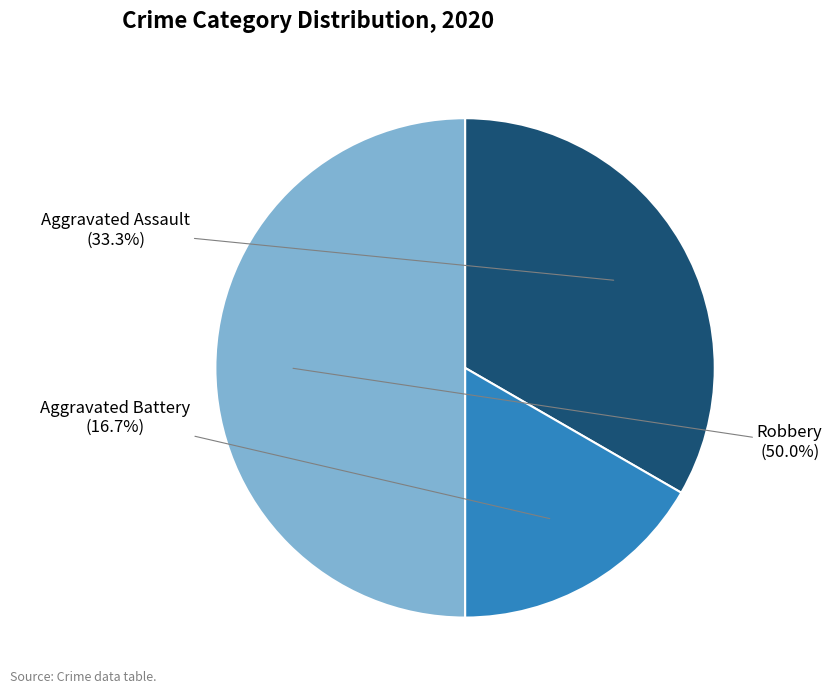

How many slices are in this pie chart?

3